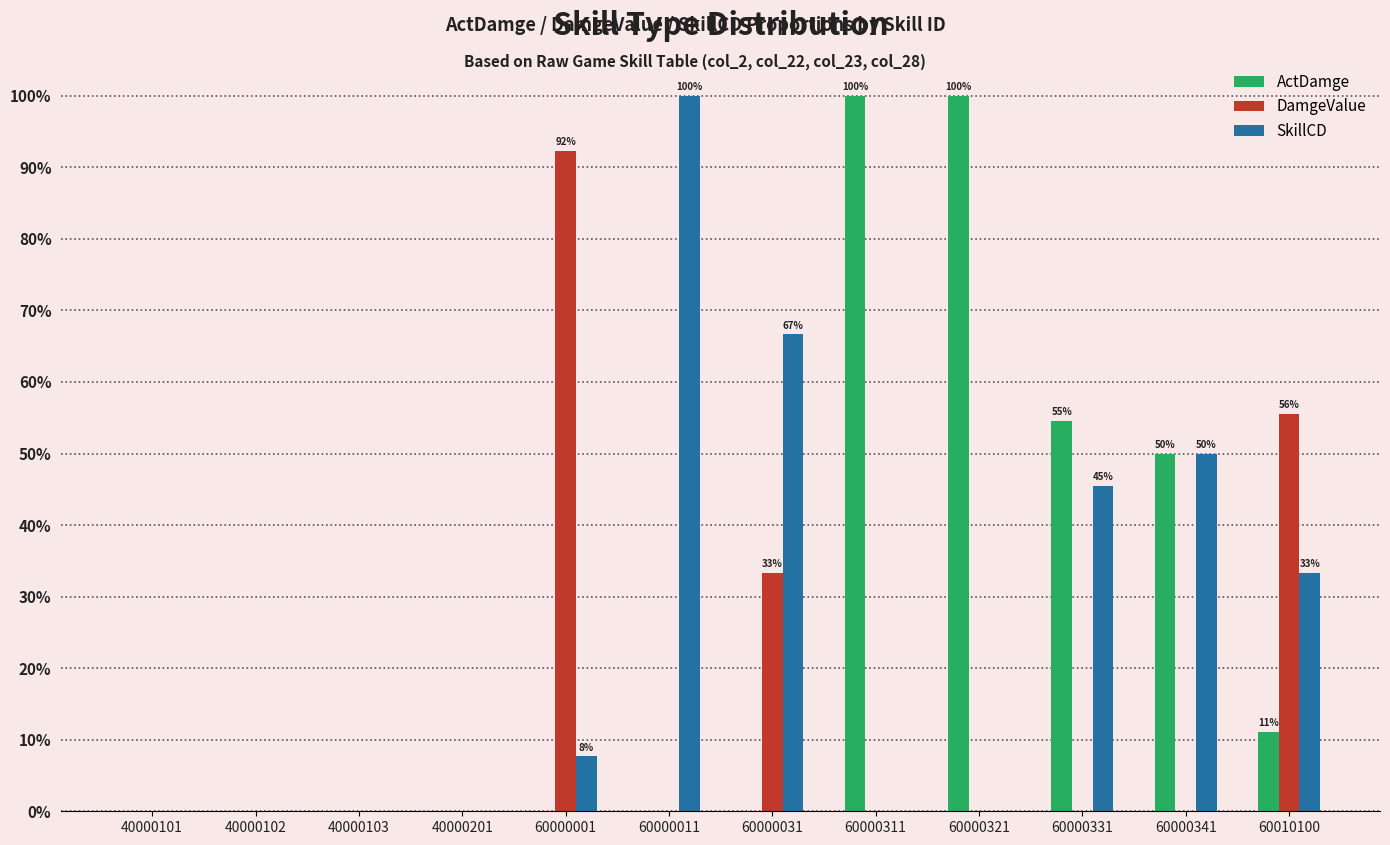

What is the maximum value shown in the chart?

100.0